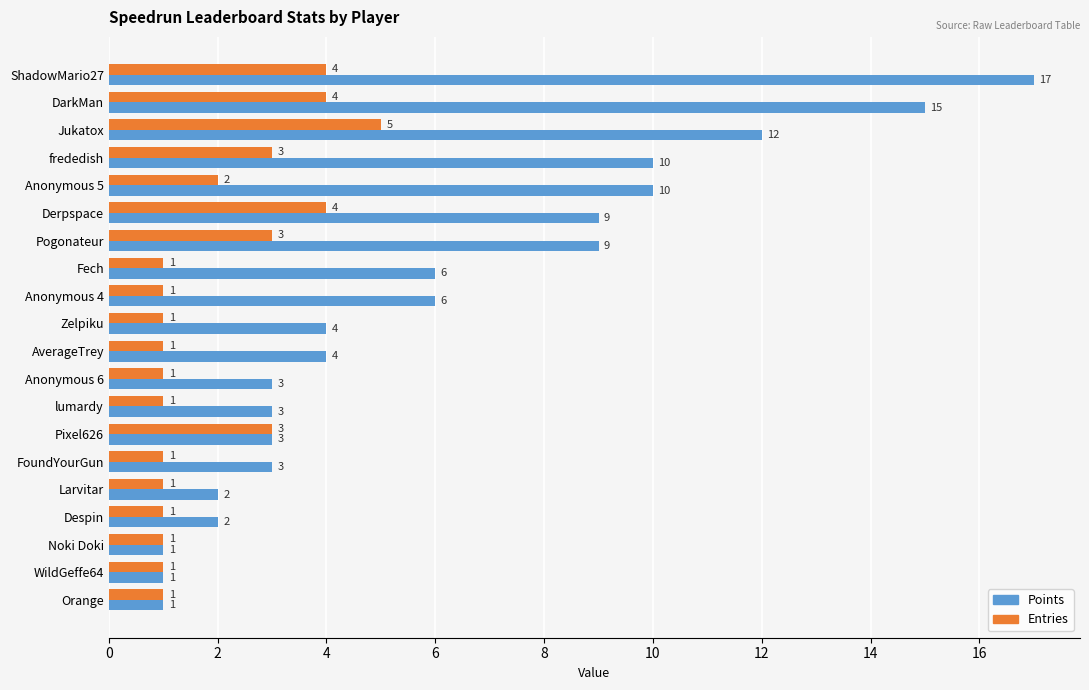

What is the lowest value of the Entries series?

1